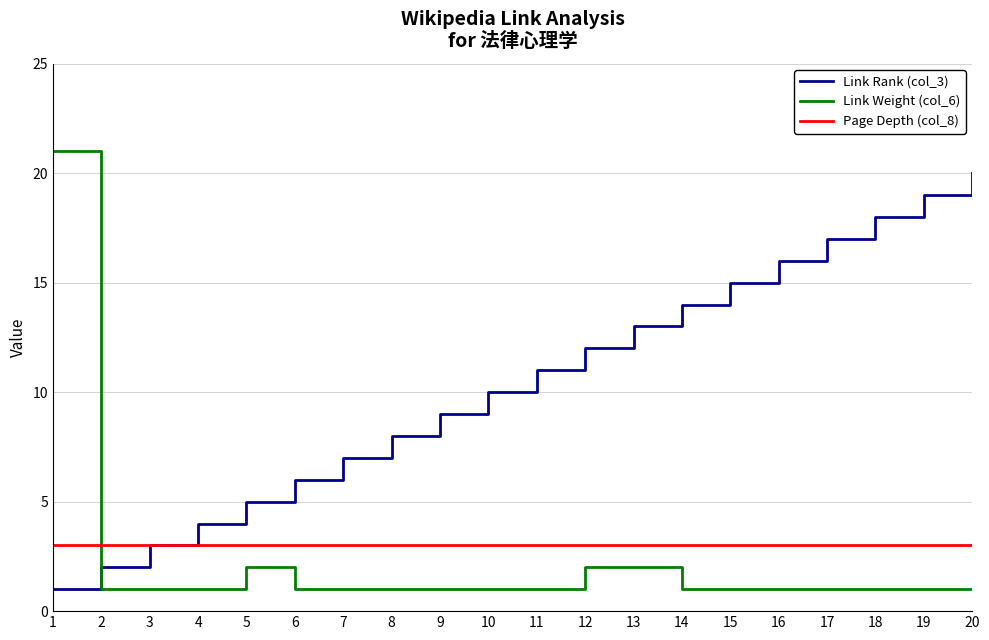

Between 15 and 20, which series saw the biggest shift?

Link Rank (col_3)